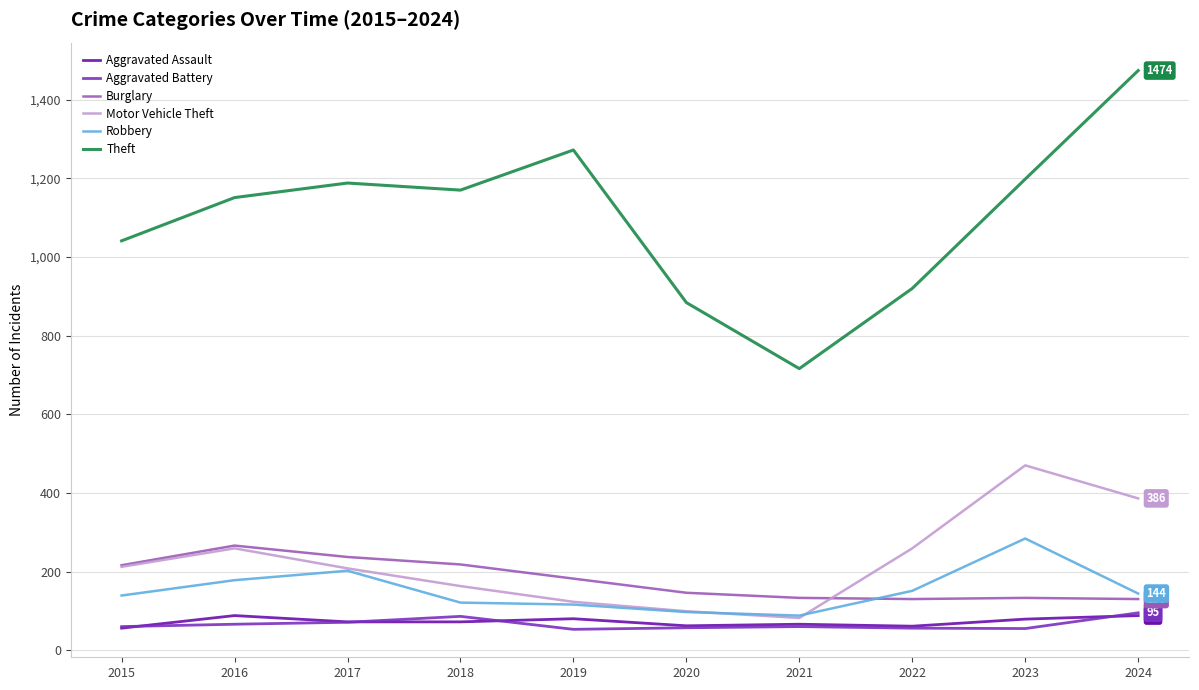

The value of Motor Vehicle Theft at 2016 is 115. True or false?

False